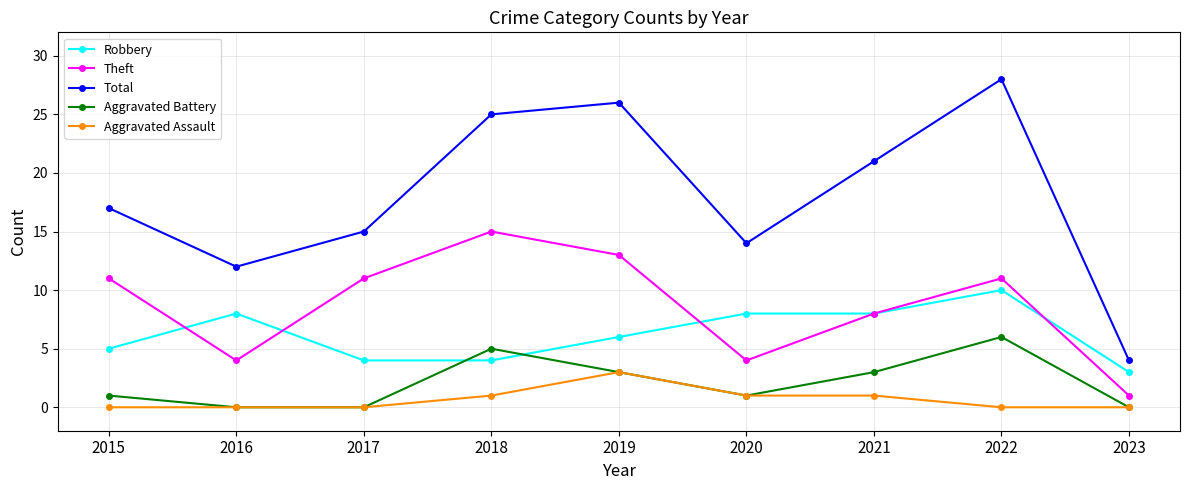

Reading left to right, what are all the values shown in this chart?

Robbery: 5	8	4	4	6	8	8	10	3
Theft: 11	4	11	15	13	4	8	11	1
Total: 17	12	15	25	26	14	21	28	4
Aggravated Battery: 1	0	0	5	3	1	3	6	0
Aggravated Assault: 0	0	0	1	3	1	1	0	0